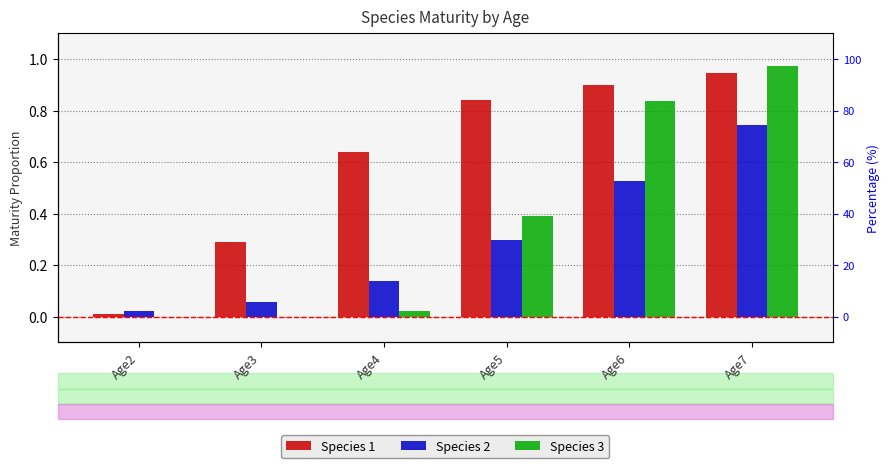

What is the difference between the highest and lowest values at Age3?

0.3